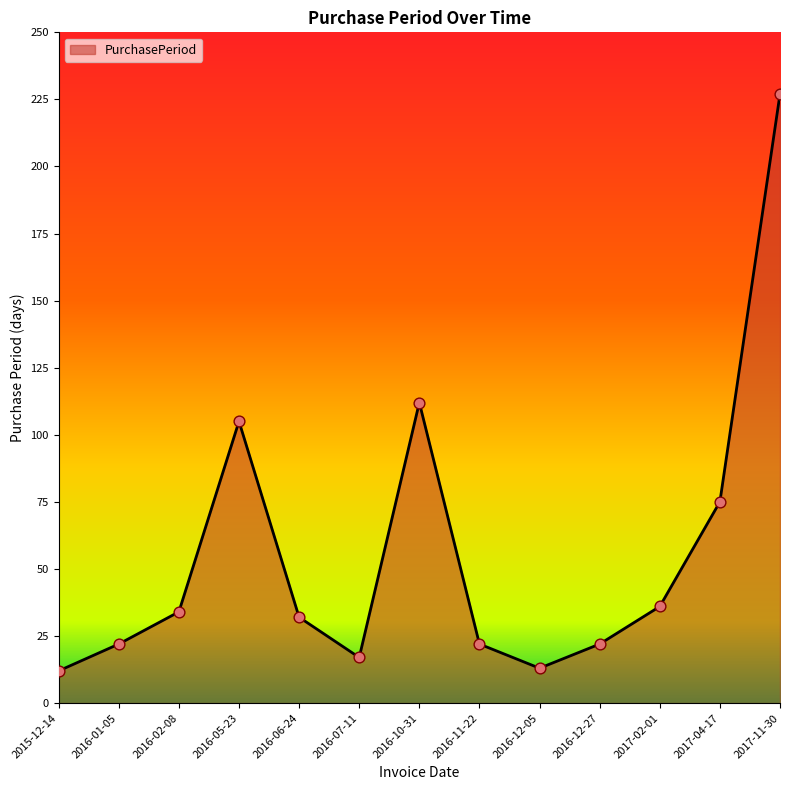

Approximately how many times larger is the value at 2016-05-23 compared to 2016-12-27?

4.8